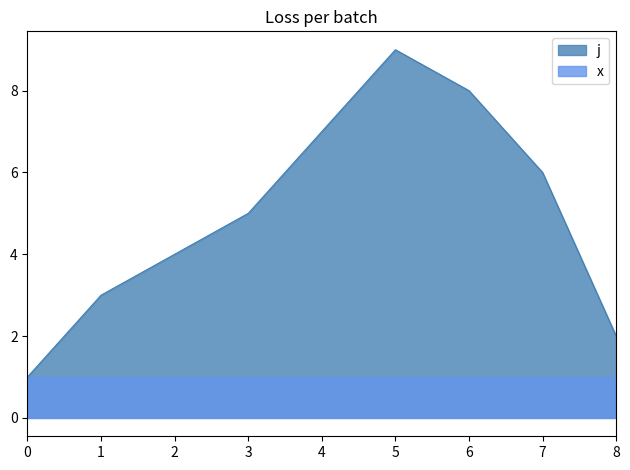

Is the value of x at 3 greater than the value of j at 8?

No